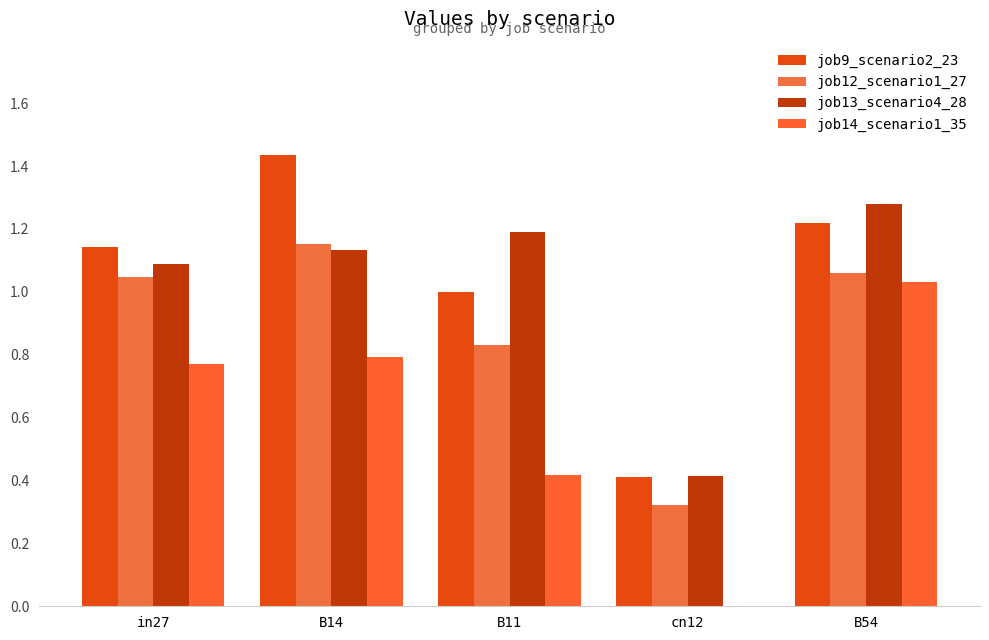

What is the average value of the job14_scenario1_35 series?

0.6